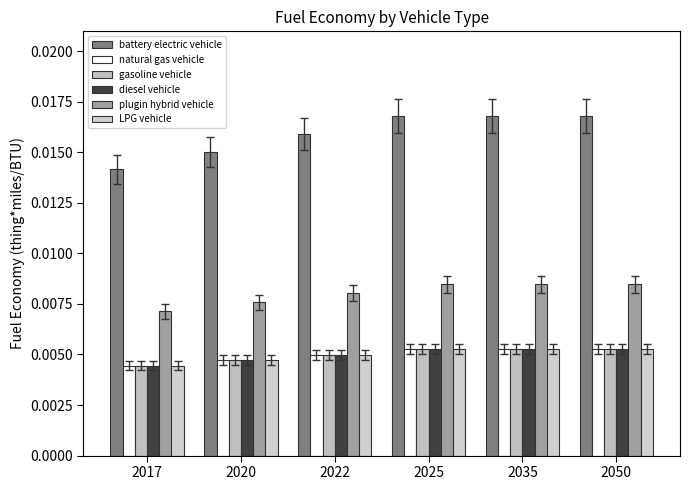

Does the chart contain stacked bars?

No